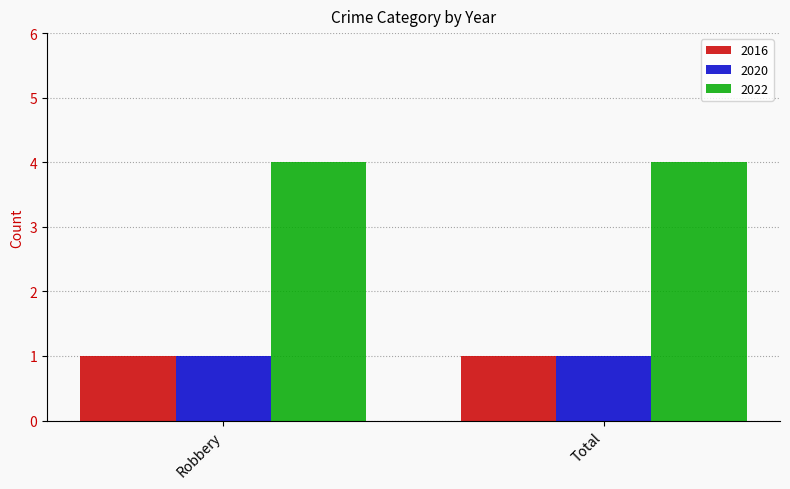

What is the difference between the highest and lowest values at Total?

3